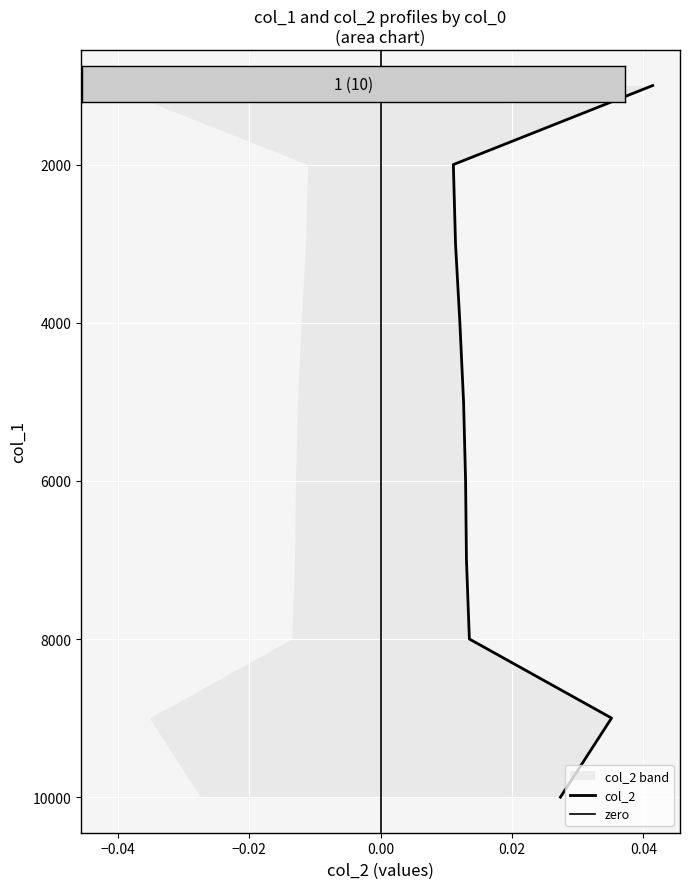

Which label corresponds to the smallest value in the chart?

1